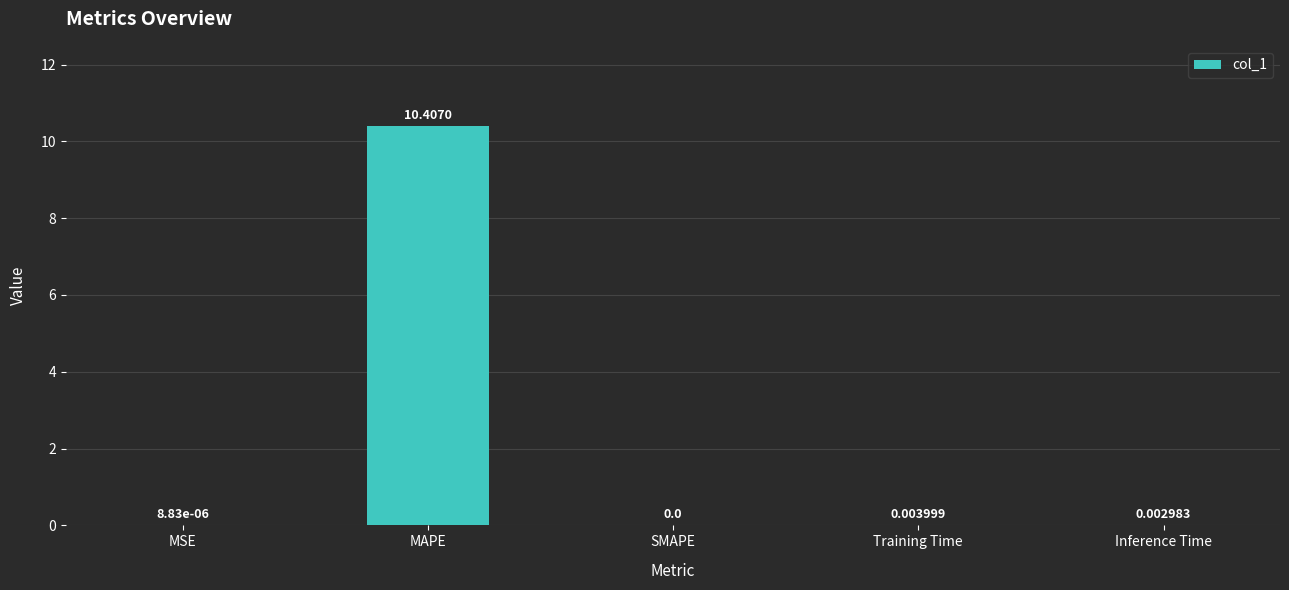

At which category does the chart reach its peak across all series?

MAPE